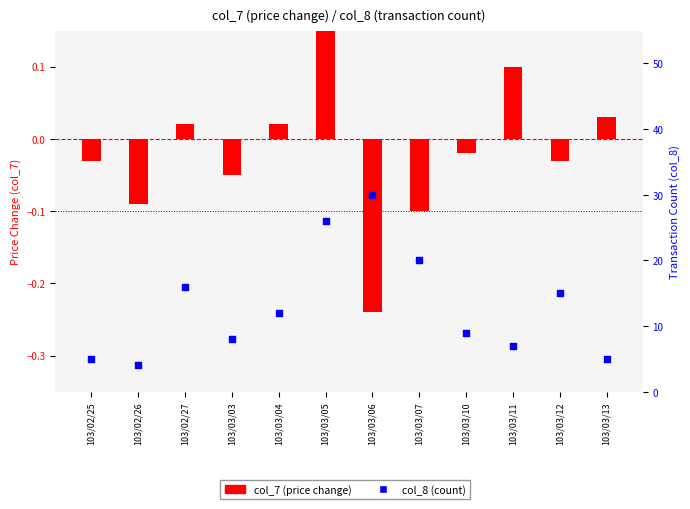

At which category is the sum across all series the highest?

103/03/06